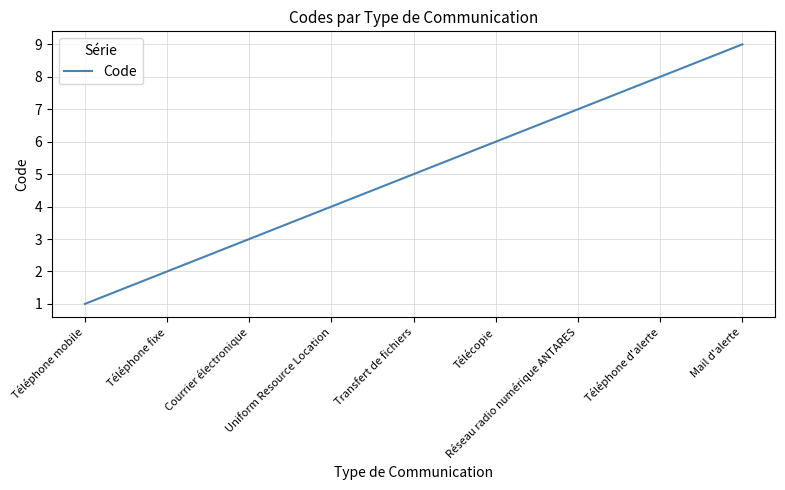

Is it true that the value at Réseau radio numérique ANTARES is 7?

True